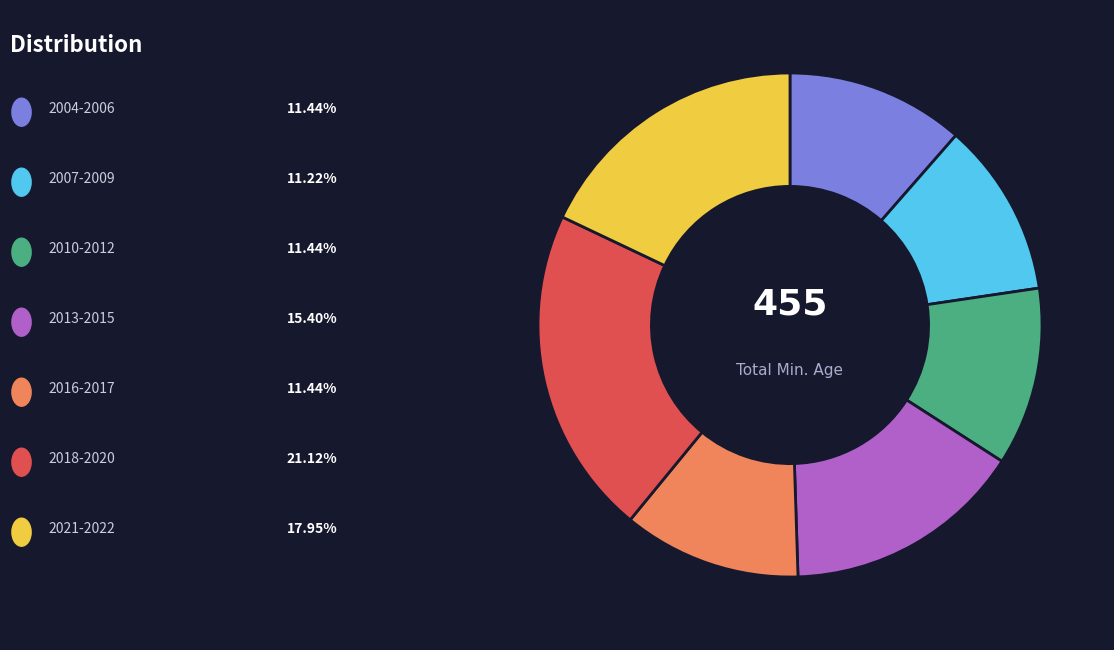

Is there a majority slice in this chart?

No